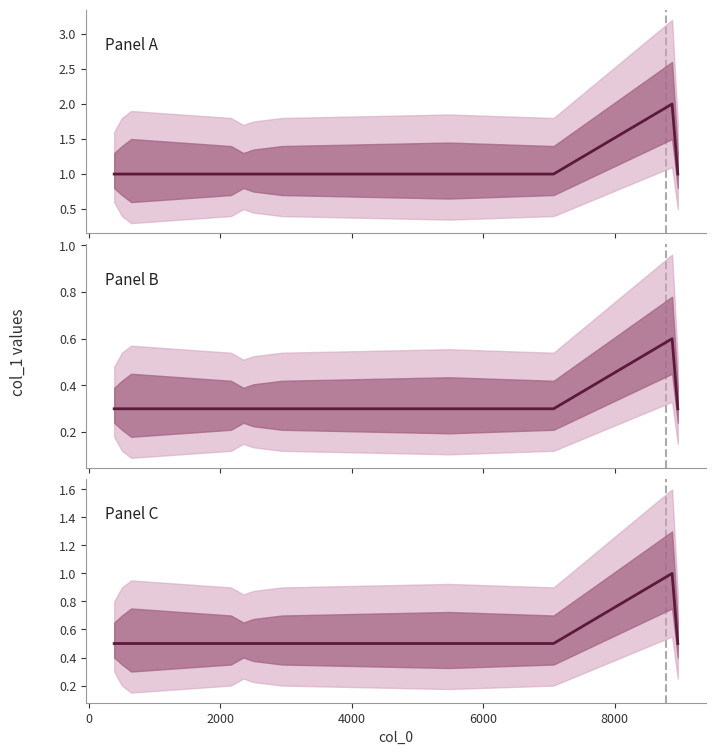

What is the difference between the maximum and minimum values?

0.5